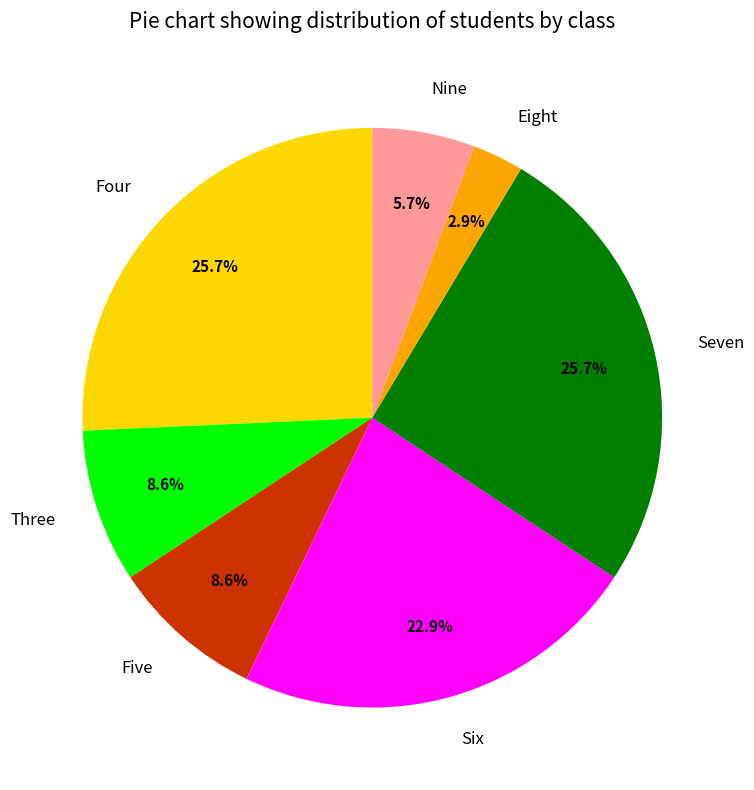

Is there any slice that represents more than half of the pie?

No